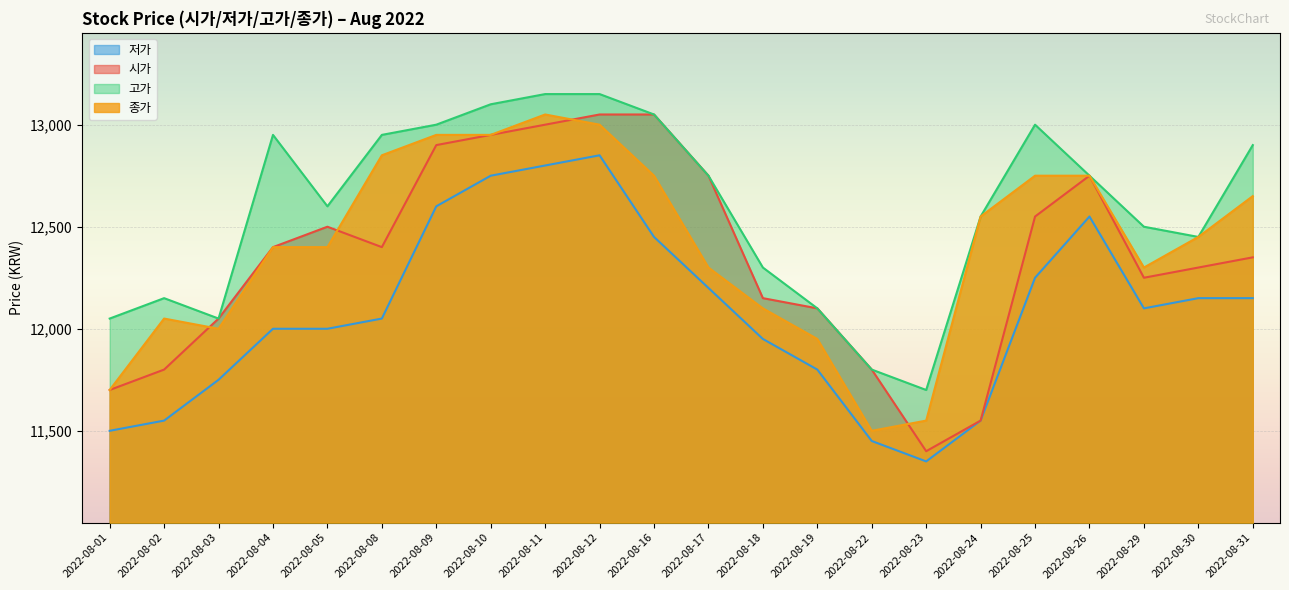

Which label corresponds to the largest value in the chart?

2022-08-11